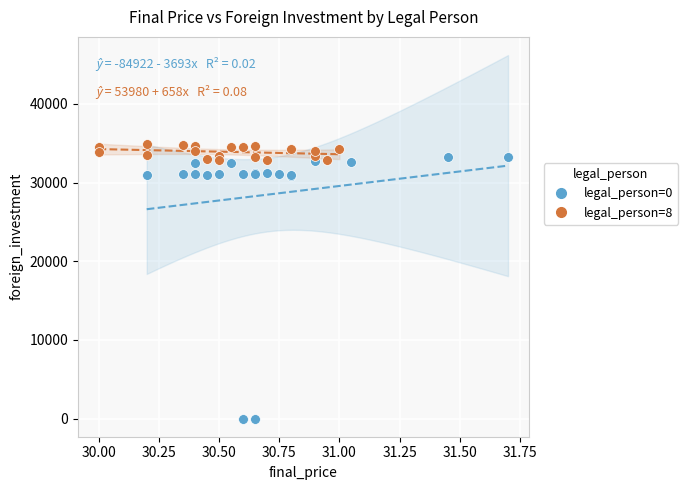

Which series has the largest Y range (max minus min)?

legal_person=0